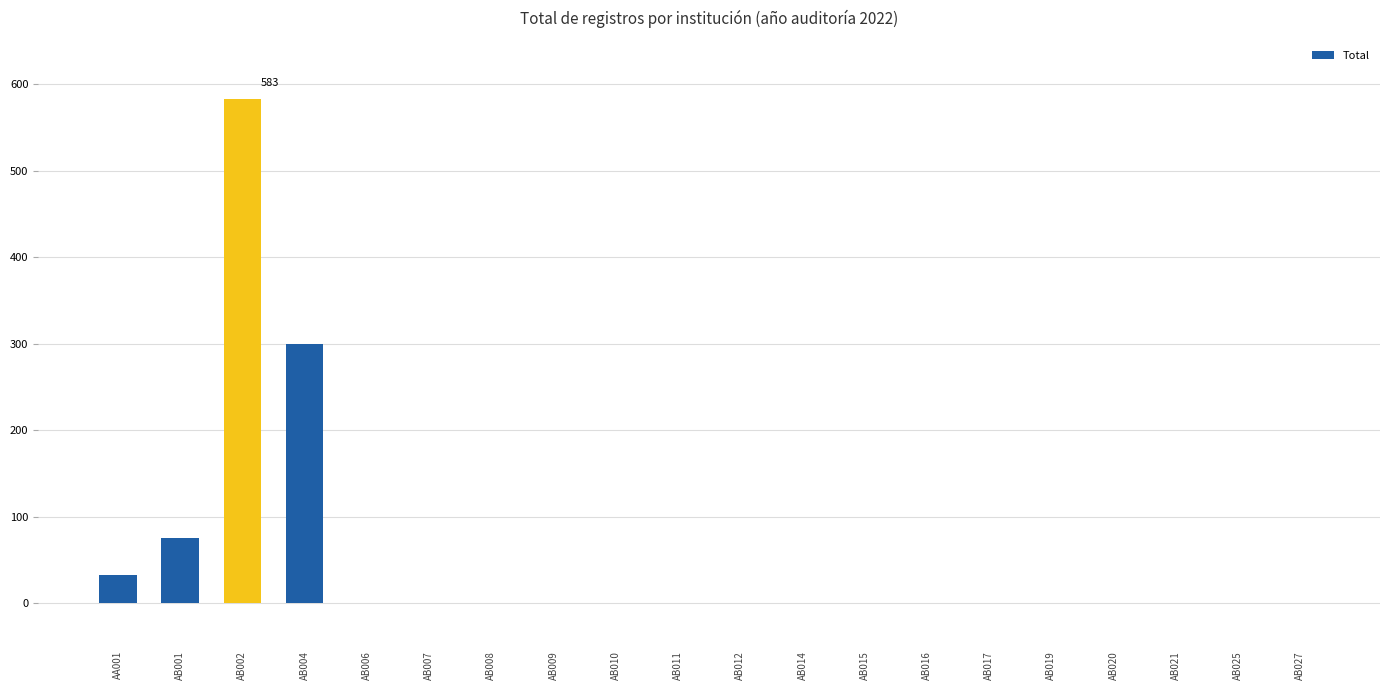

How many categories are shown in the chart?

20